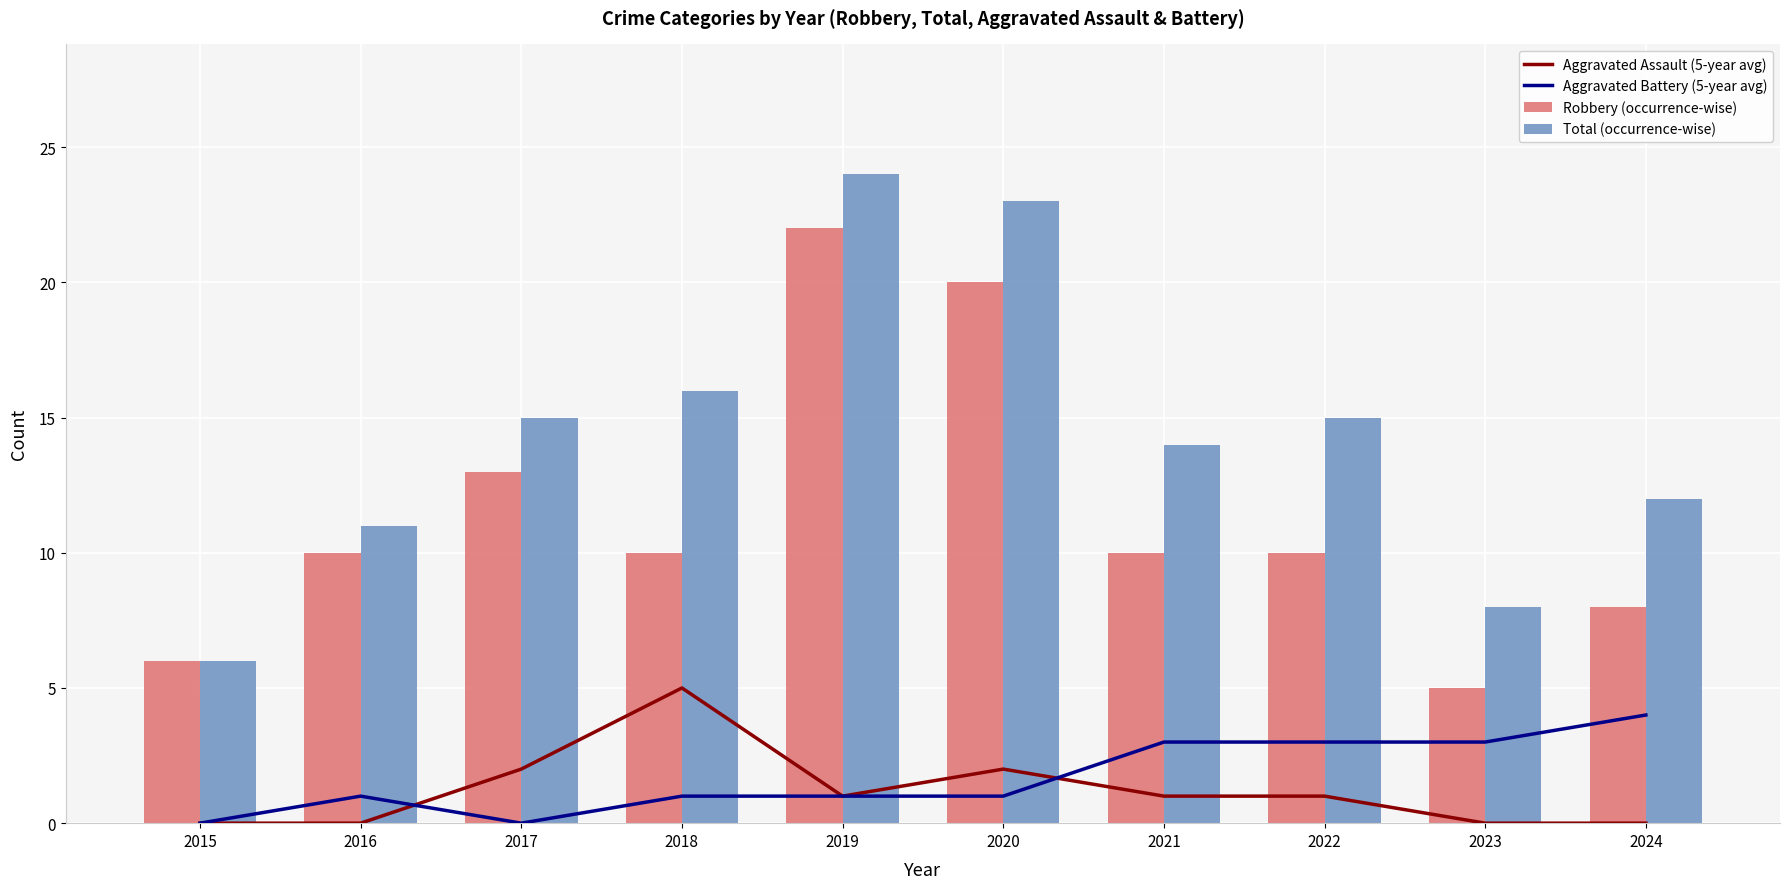

The value of Aggravated Assault (5-year avg) at 2016 is -3. True or false?

False